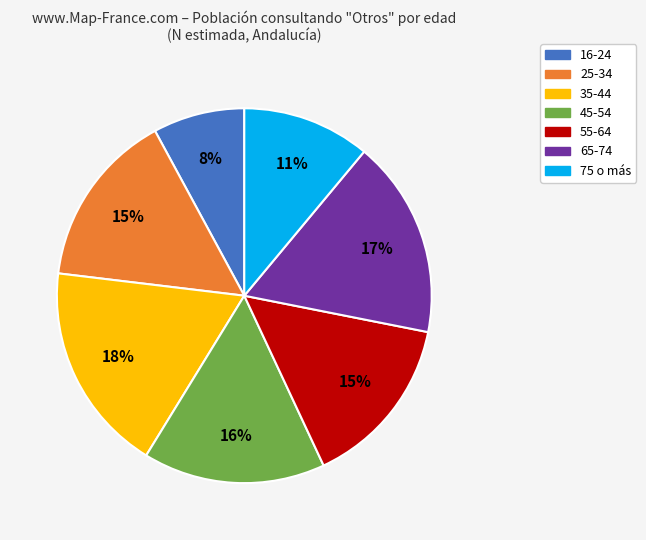

Is there any slice that represents more than half of the pie?

No